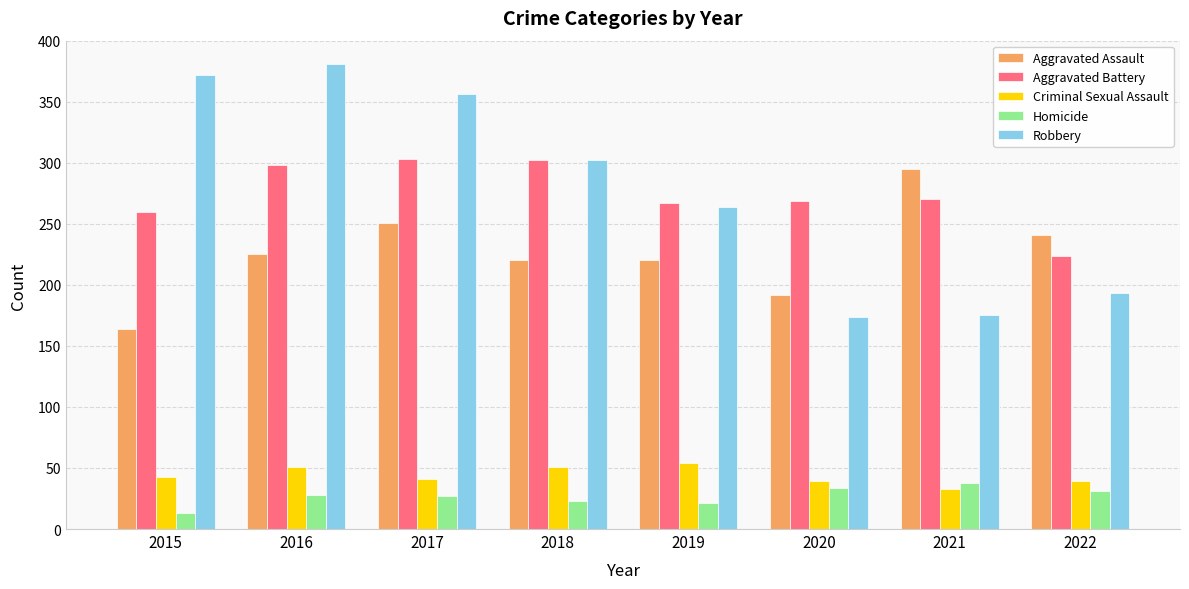

What is the total value across all series at 2022?

728